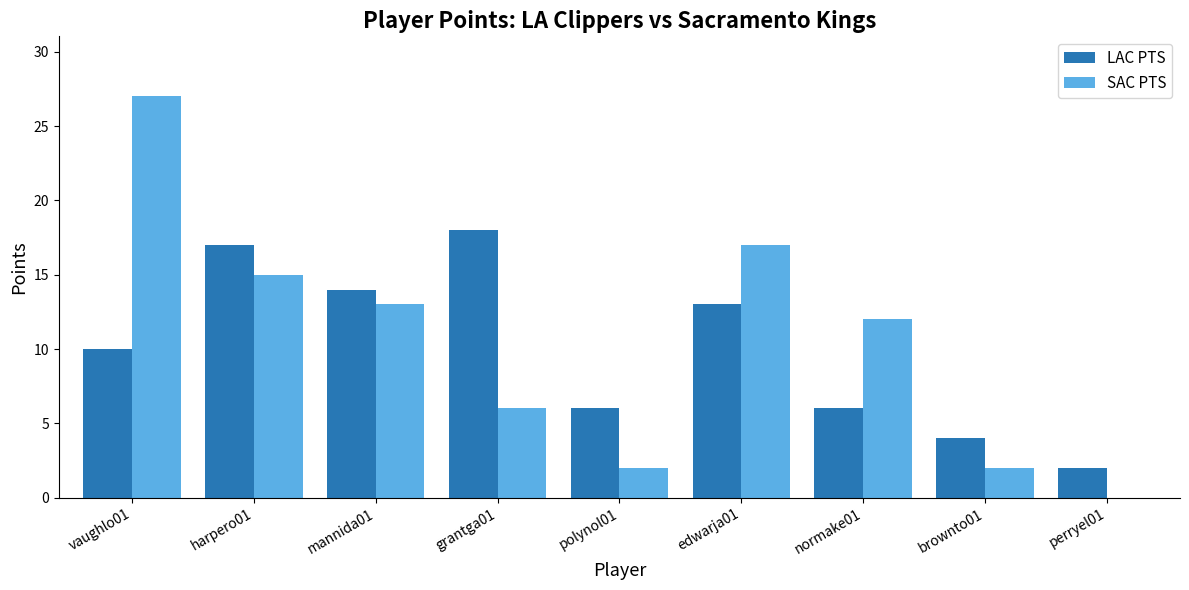

Which series has the largest range (max minus min)?

SAC PTS